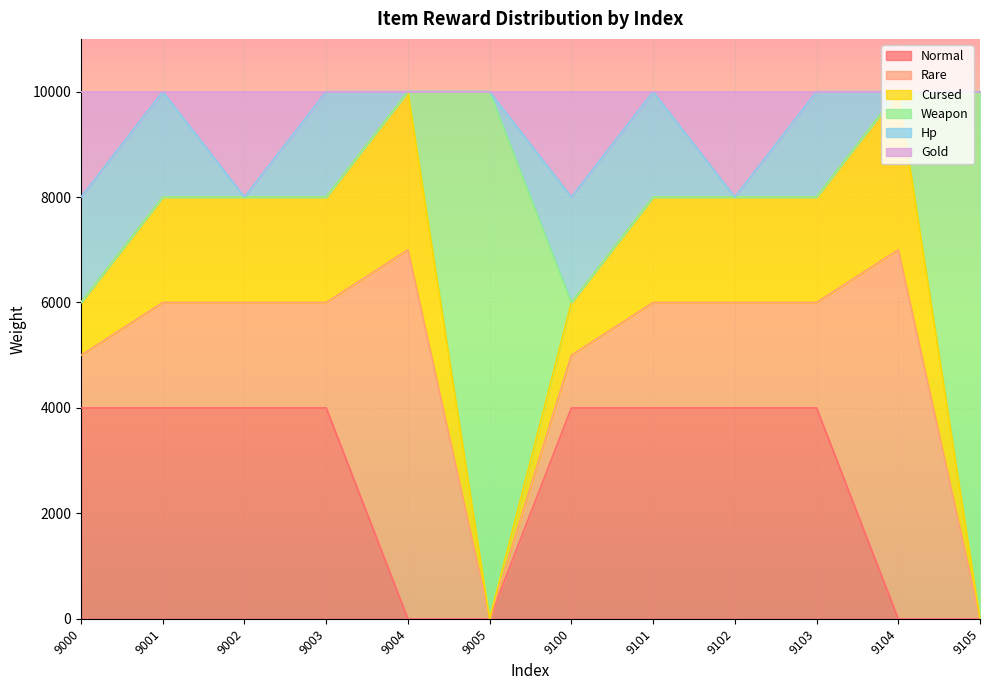

How many values in the Hp series are below 2000?

6